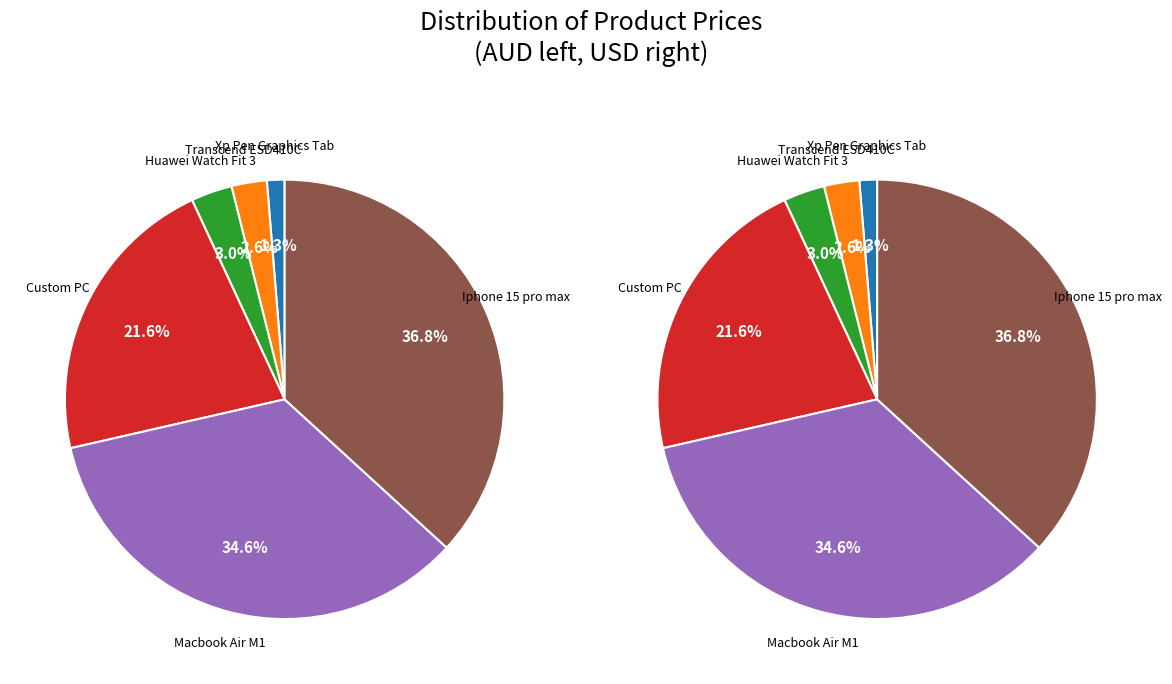

How many segments does this pie chart have?

6